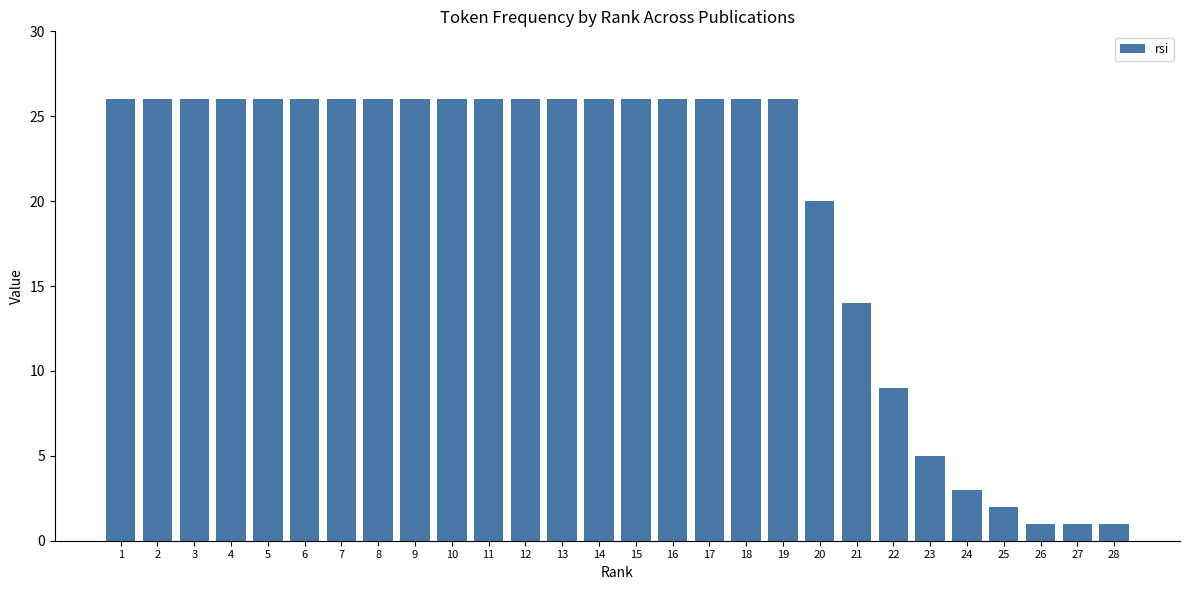

Reading left to right, transcribe all the data shown in this chart.

1=26	2=26	3=26	4=26	5=26	6=26	7=26	8=26	9=26	10=26	11=26	12=26	13=26	14=26	15=26	16=26	17=26	18=26	19=26	20=20	21=14	22=9	23=5	24=3	25=2	26=1	27=1	28=1